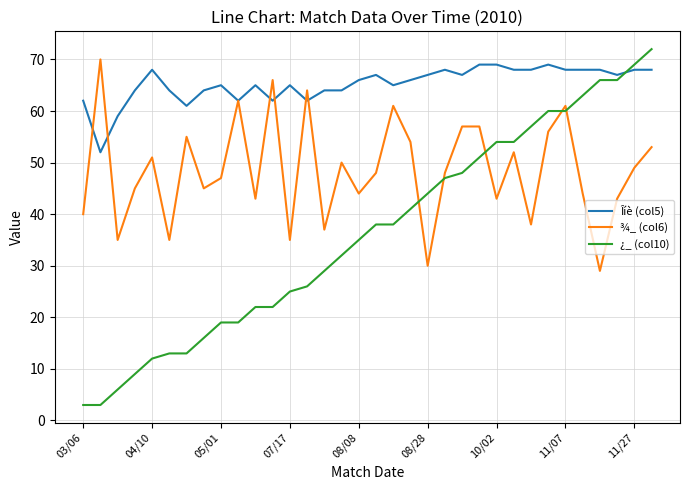

How many times do ¿_ (col10) and Îíè (col5) cross each other?

1